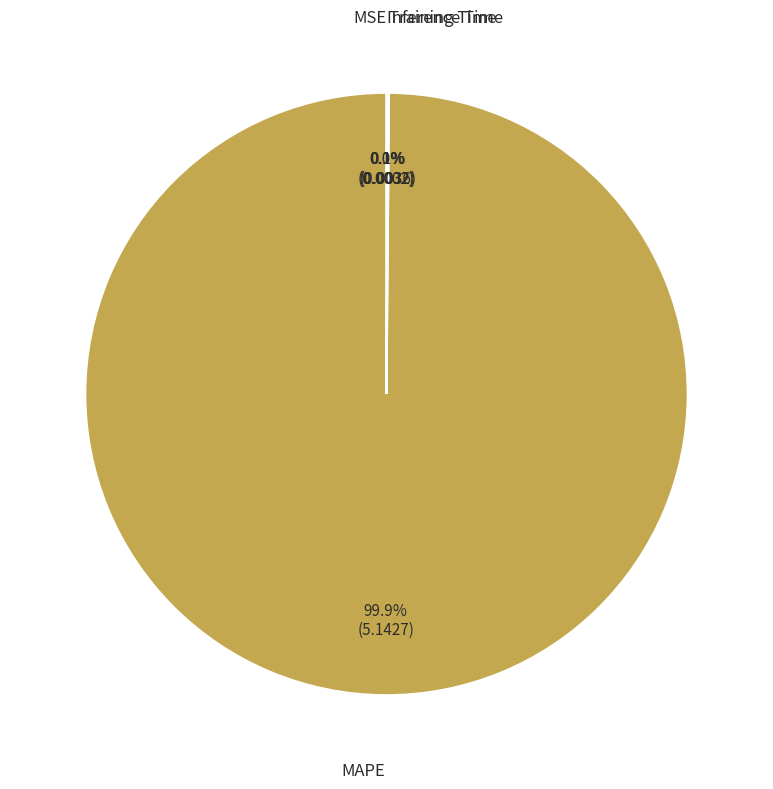

Is there a majority slice in this chart?

Yes